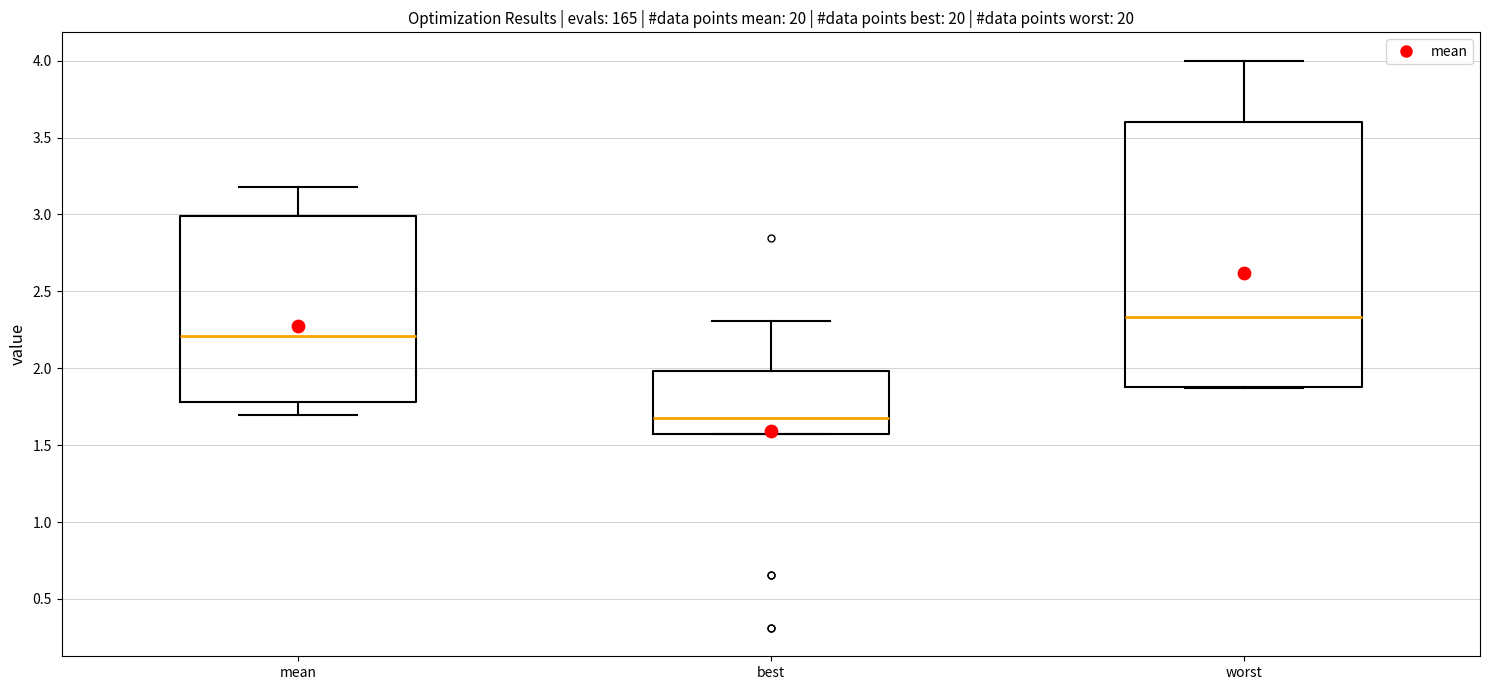

Reading left to right, read every box against the y-axis: the position of its median line, the range the box covers, and the ends of its whiskers. The values are not printed on the chart, so give them approximately, as read against the axis.

mean: median 2.20, box 1.80 to 3.00, whiskers 1.70 to 3.20
best: median 1.70, box 1.55 to 2.00, whiskers 1.55 to 2.30
worst: median 2.35, box 1.90 to 3.60, whiskers 1.85 to 4.00